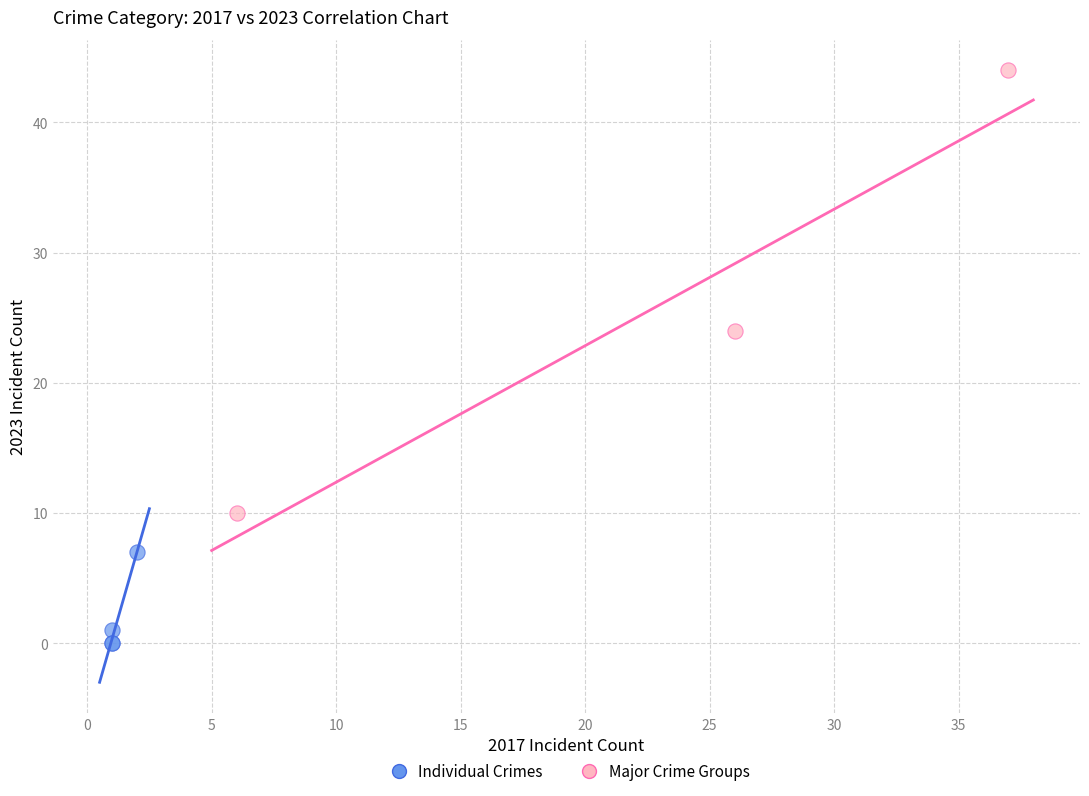

Which series contains the highest Y value?

Major Crime Groups